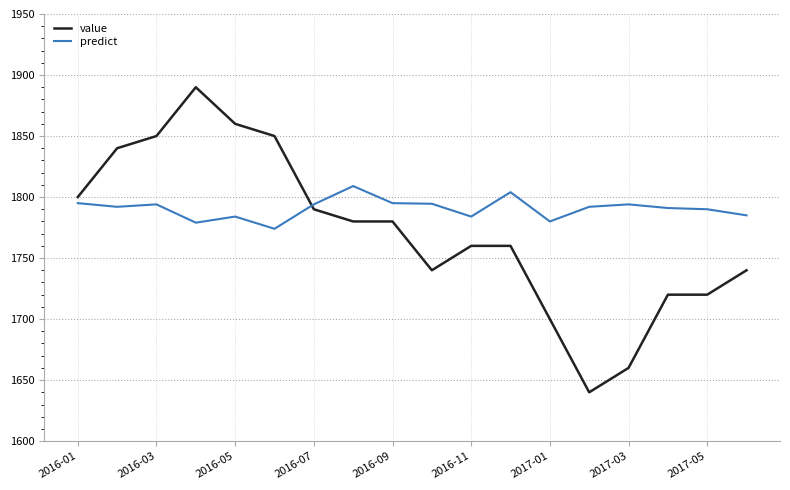

List the series in order of their overall mean, lowest first.

value, predict